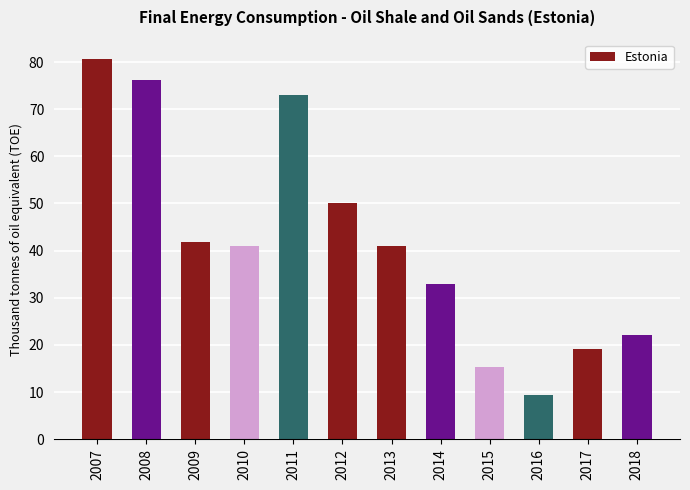

The value at 2013 is 63.6. True or false?

False